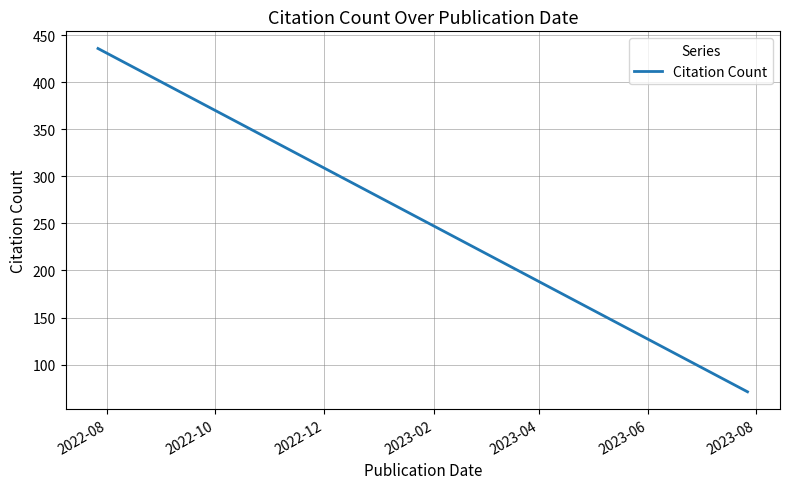

True or false: the data has more than 0 interior local peaks.

False